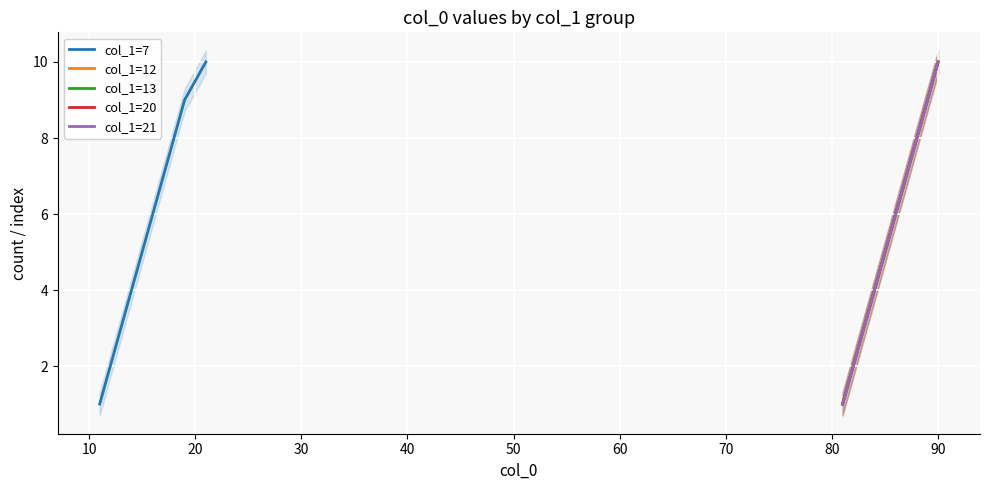

How many data points does each series have?

10